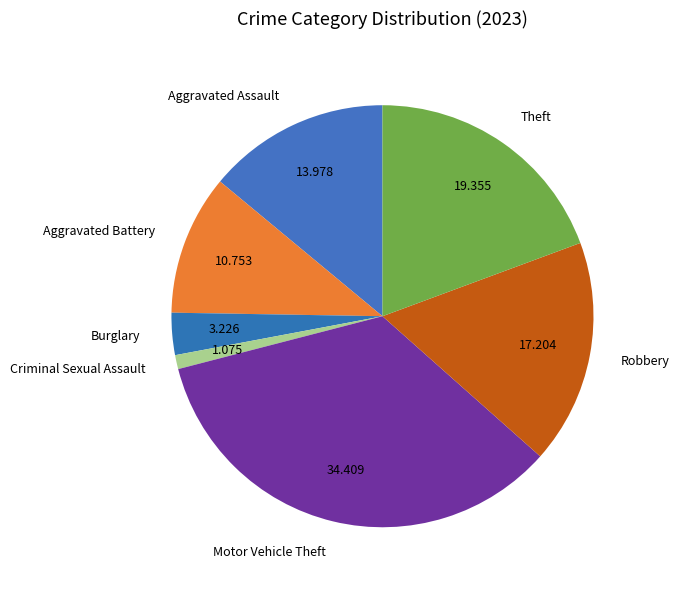

Which has a higher value, Theft or Motor Vehicle Theft?

Motor Vehicle Theft